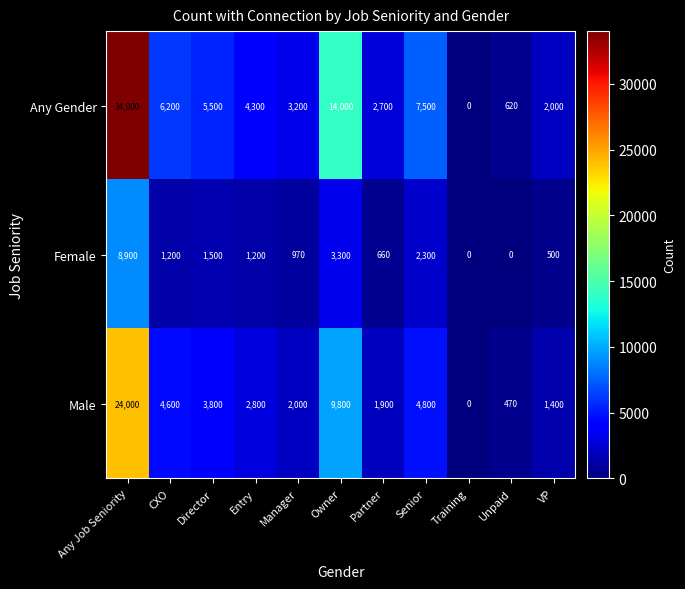

What is the maximum value for Female?

8900